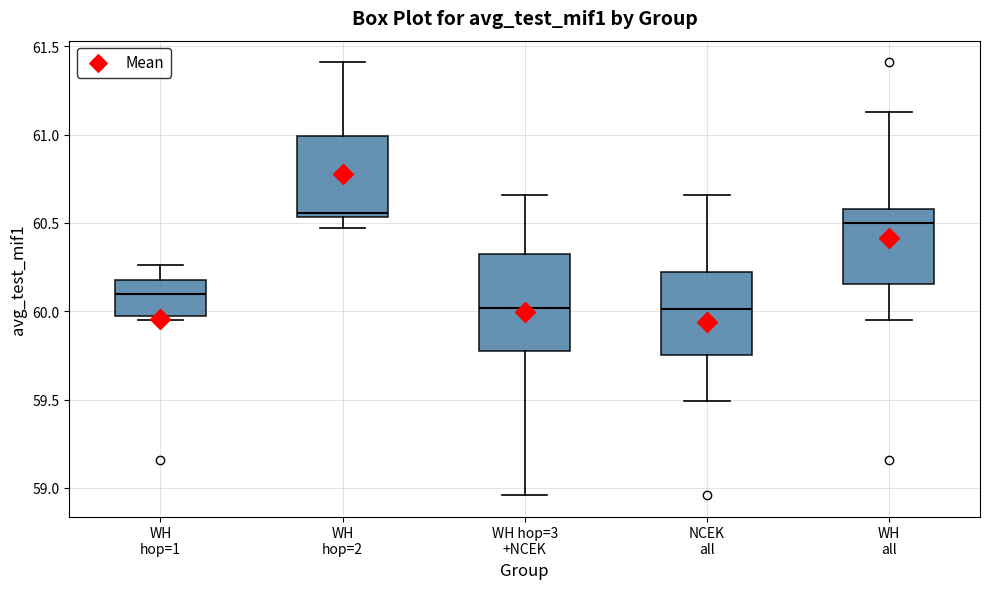

Reading left to right, transcribe this box plot: for each box, give where its median line is, the range the box spans, and where its two whiskers end, as read against the y-axis. The values are not printed on the chart, so give them approximately, as read against the axis.

WH hop=1: median 60.10, box 60.00 to 60.20, whiskers 59.95 to 60.25
WH hop=2: median 60.55 (just above the box's lower edge), box 60.55 to 61.00, whiskers 60.45 to 61.40
WH hop=3 +NCEK: median 60.00, box 59.80 to 60.35, whiskers 58.95 to 60.65
NCEK all: median 60.00, box 59.75 to 60.20, whiskers 59.50 to 60.65
WH all: median 60.50, box 60.15 to 60.60, whiskers 59.95 to 61.15